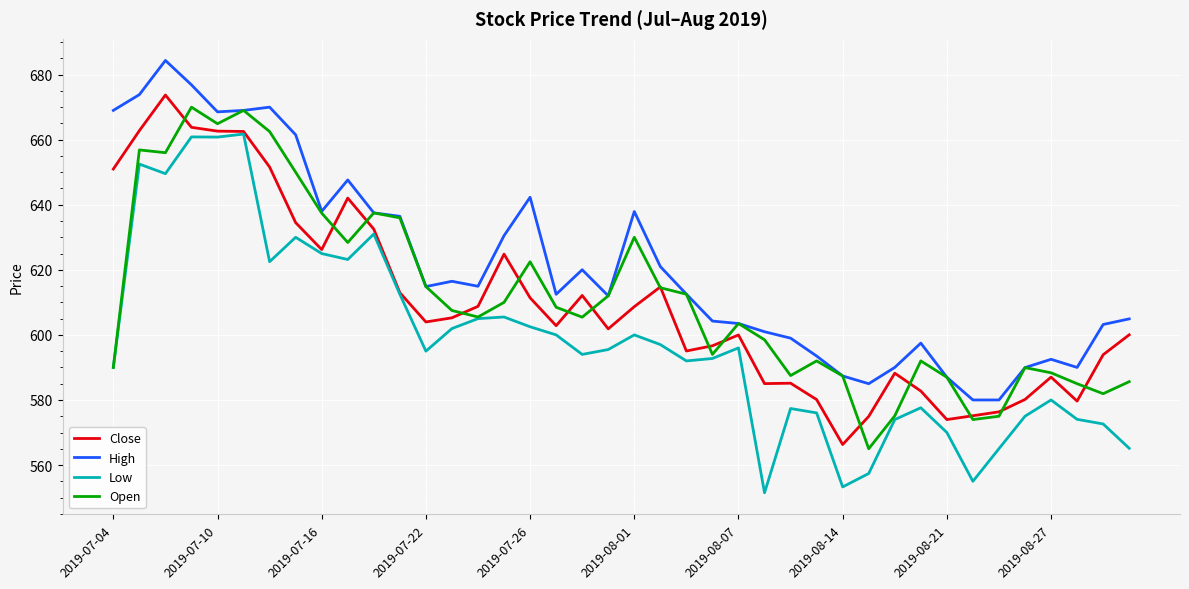

True or false: Low and High cross at least once.

False